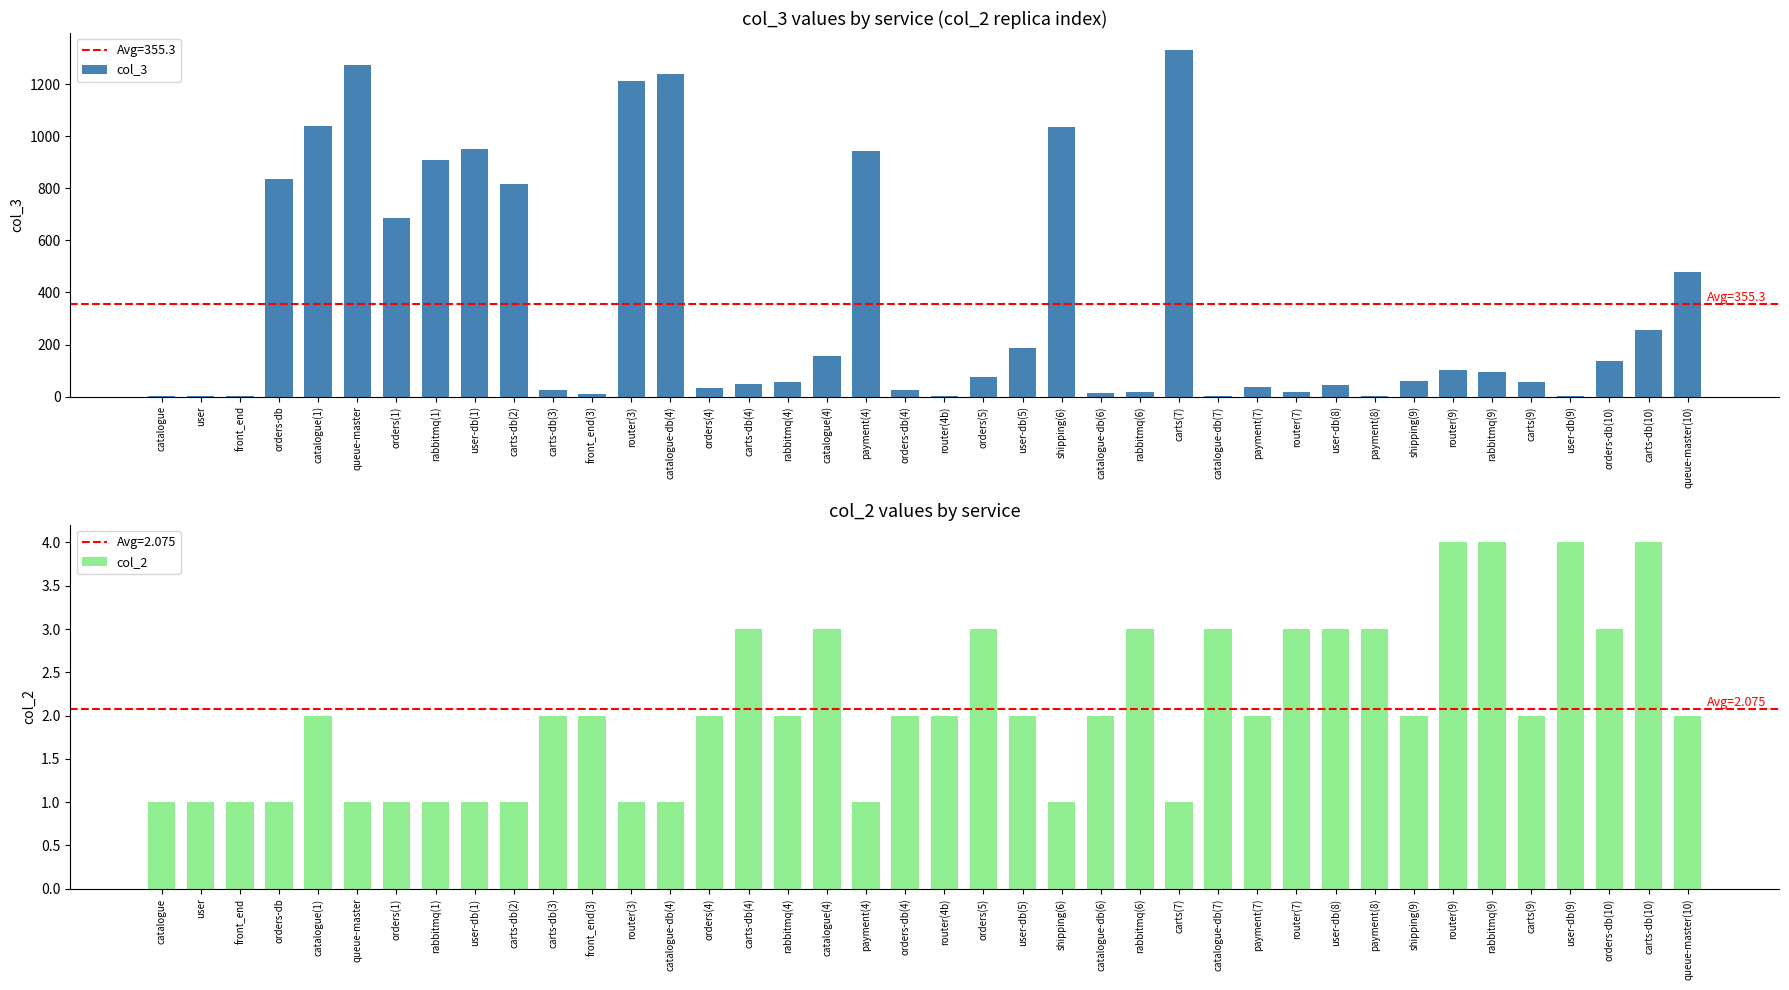

How many groups of bars are there?

40